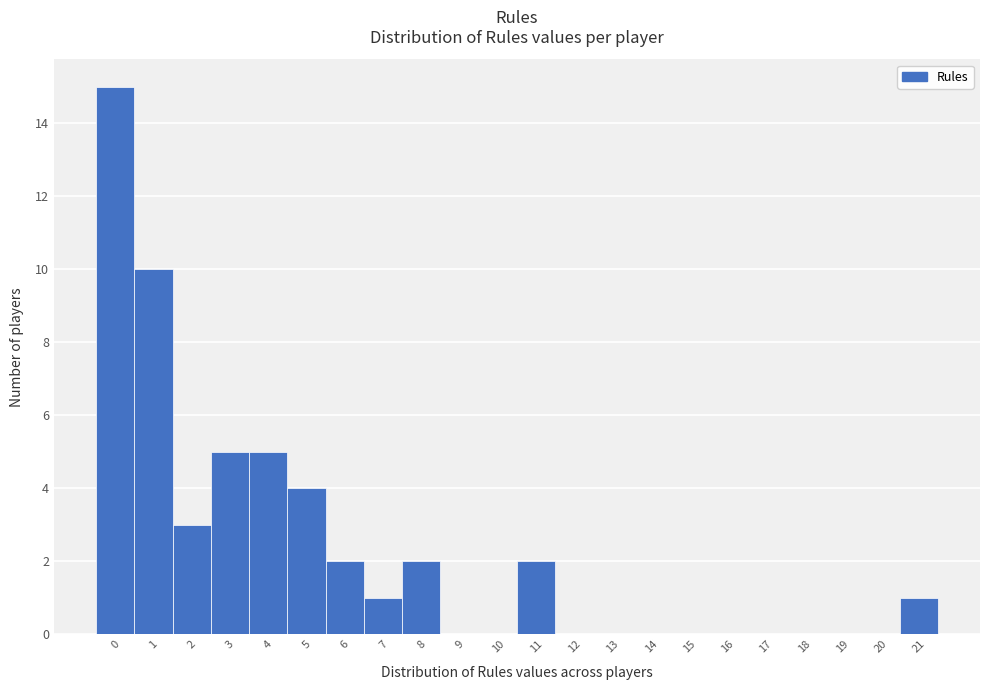

Reading left to right, list every bar in this chart as the range it spans on the x-axis followed by its height. The values are not printed on the chart, so give them approximately, as read against the axis.

-0.5 to 0.5: 15
0.5 to 1.5: 10
1.5 to 2.5: 3
2.5 to 3.5: 5
3.5 to 4.5: 5
4.5 to 5.5: 4
5.5 to 6.5: 2
6.5 to 7.5: 1
7.5 to 8.5: 2
8.5 to 9.5: 0
9.5 to 10.5: 0
10.5 to 11.5: 2
11.5 to 12.5: 0
12.5 to 13.5: 0
13.5 to 14.5: 0
14.5 to 15.5: 0
15.5 to 16.5: 0
16.5 to 17.5: 0
17.5 to 18.5: 0
18.5 to 19.5: 0
19.5 to 20.5: 0
20.5 to 21.5: 1